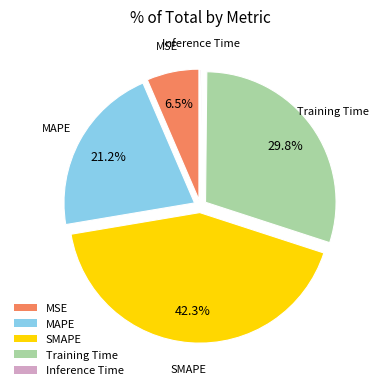

What percentage is the Training Time slice, to the nearest percent?

30%